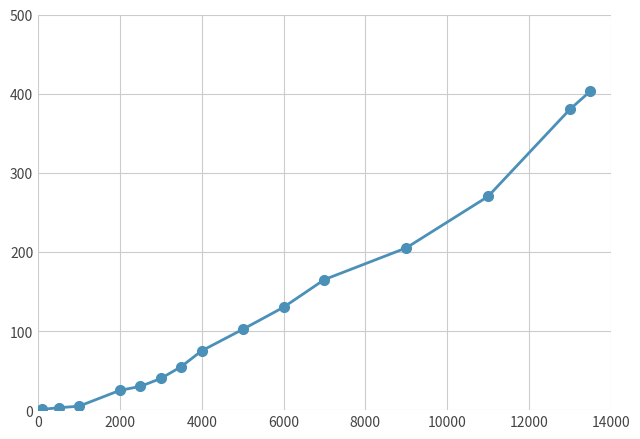

Does the chart have visible grid lines?

Yes